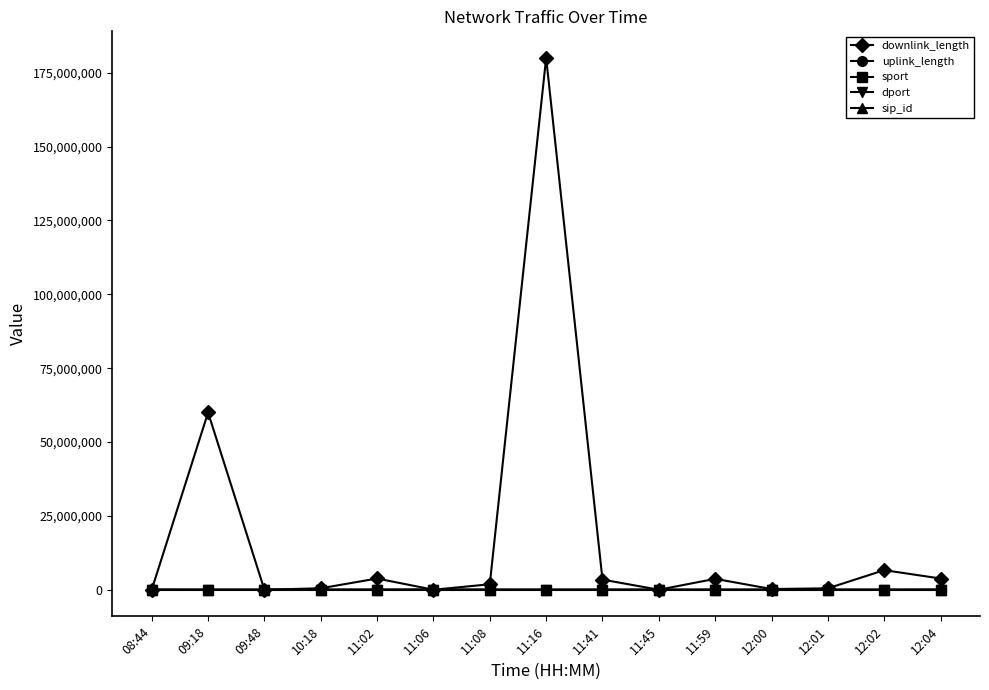

True or false: sport has more than 0 points higher than both neighbors.

True